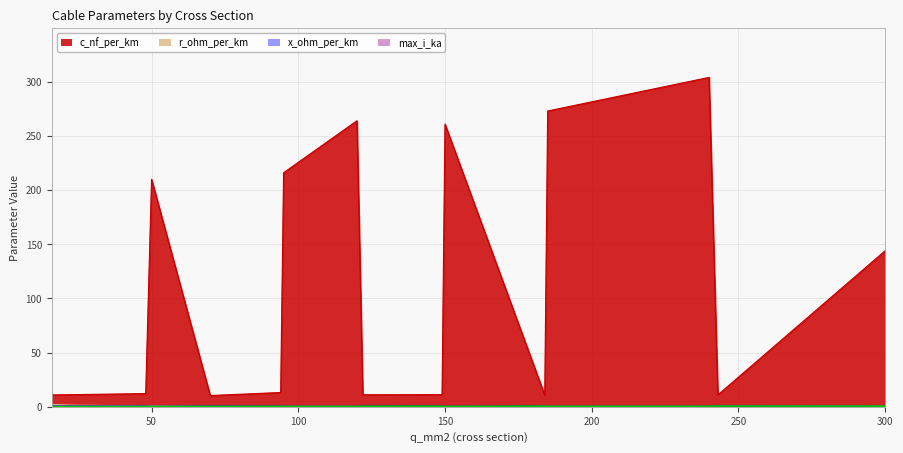

True or false: c_nf_per_km and max_i_ka cross at least once.

False